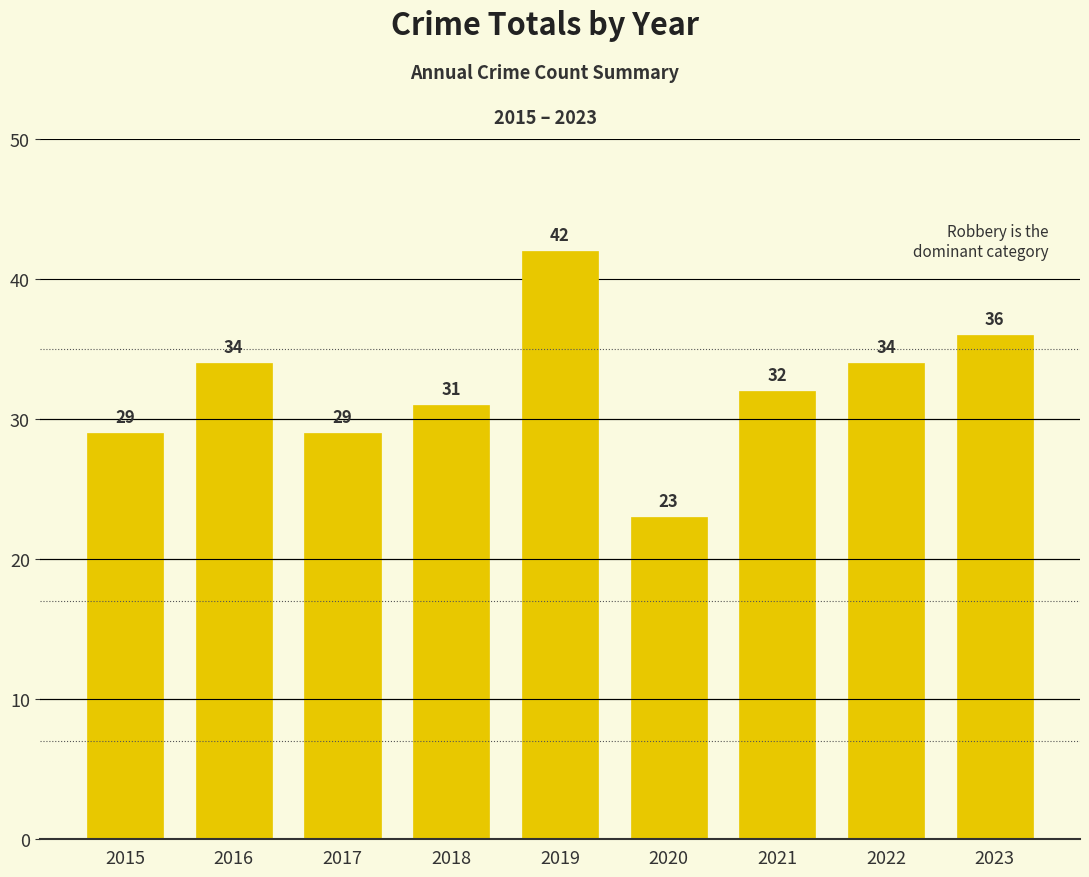

The chart shows a value of 23 at 2020. True or false?

True